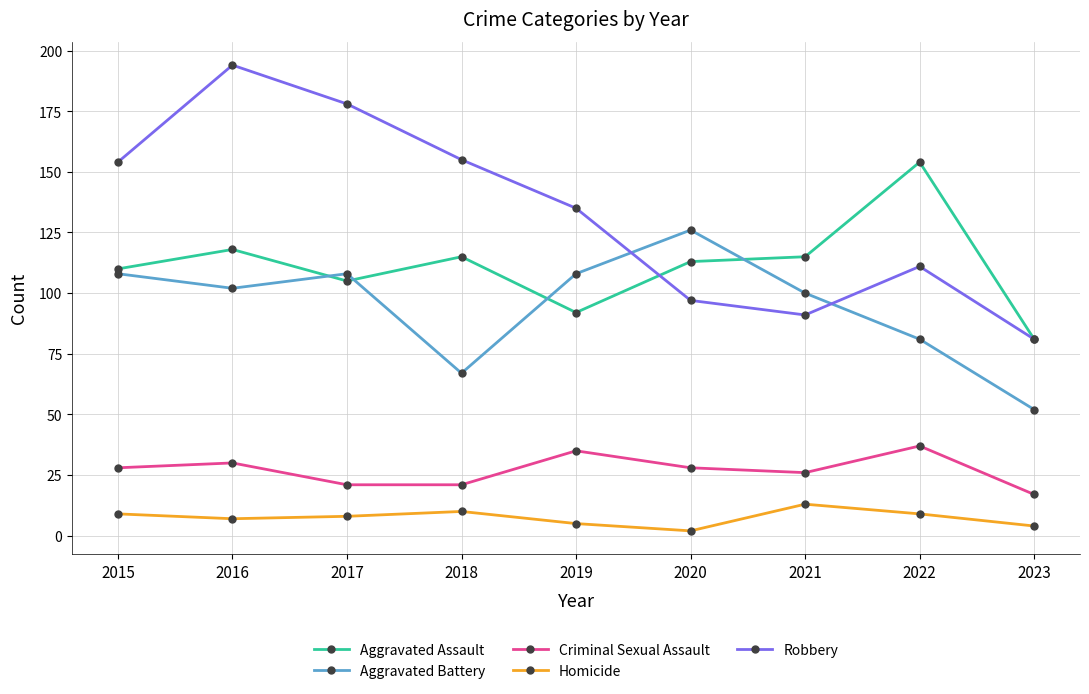

Is the value of Criminal Sexual Assault at 2019 greater than the value of Aggravated Assault at 2016?

No